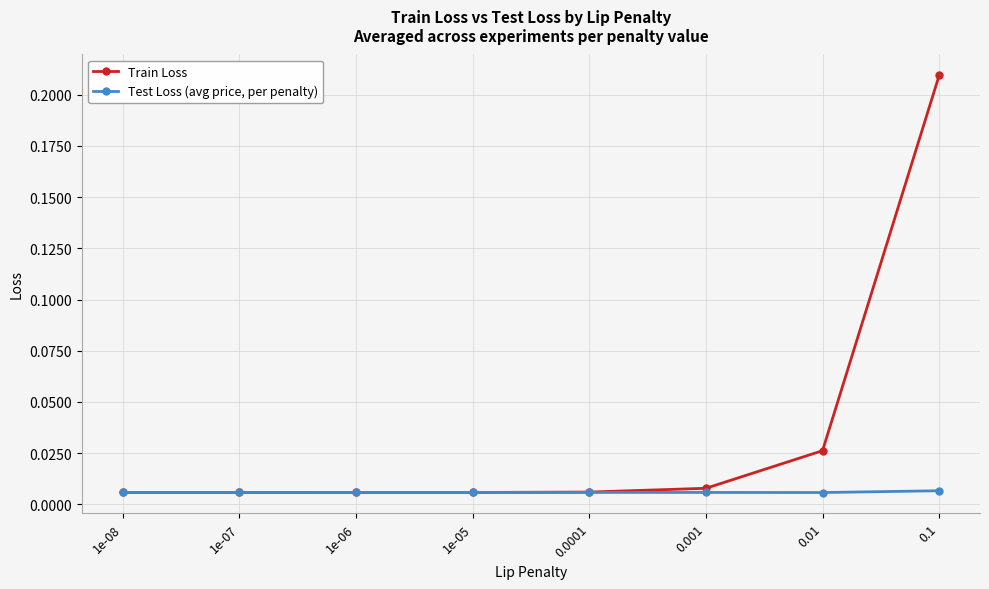

What position from the left is 1e-06?

3